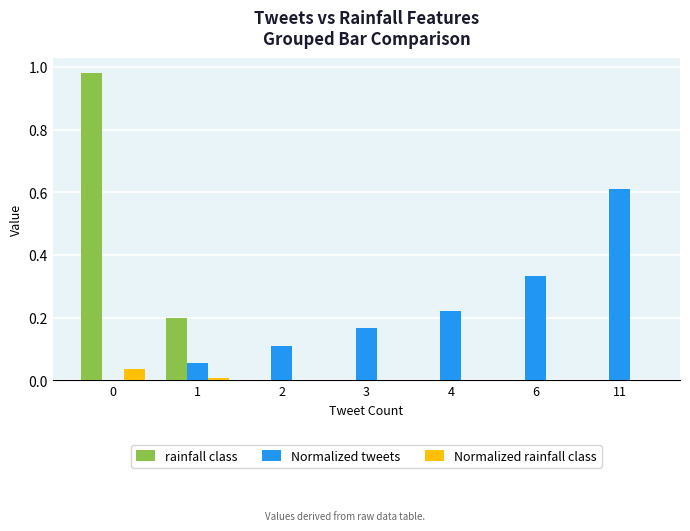

True or false: Normalized tweets has a value of 0.4 at 0.

False